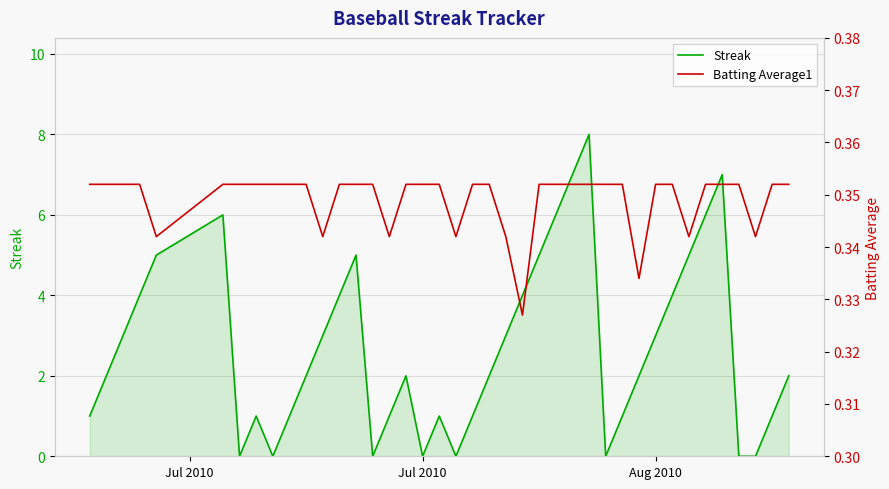

What is the difference between the maximum and minimum values in the Streak series?

8